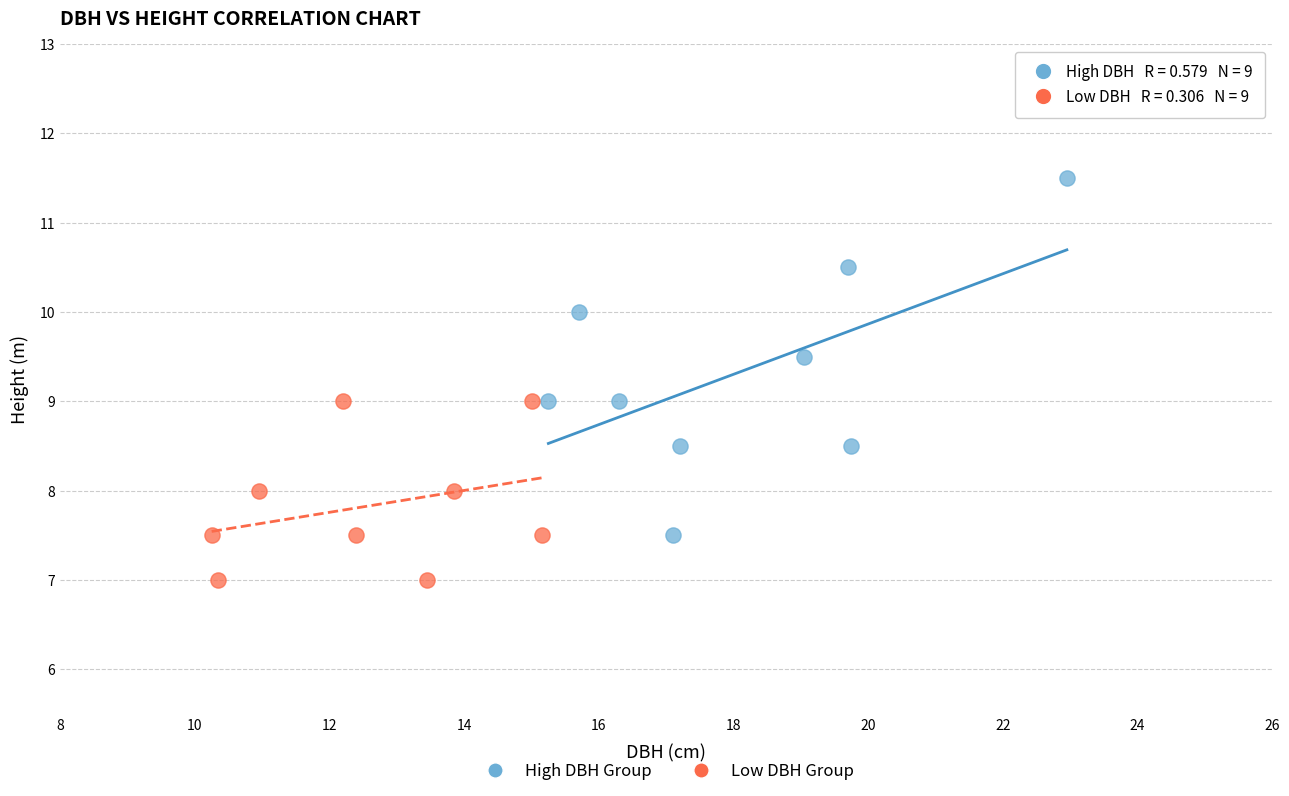

Which series contains the highest Y value?

High DBH Group